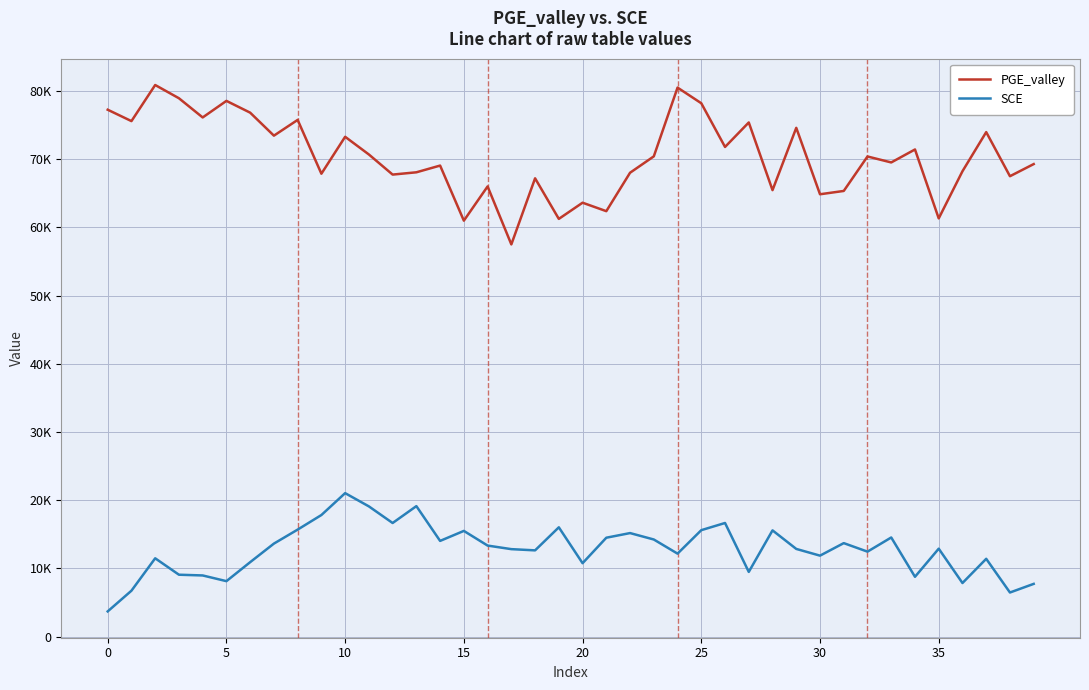

In PGE_valley, how many points are lower than both neighbors (excluding endpoints)?

15